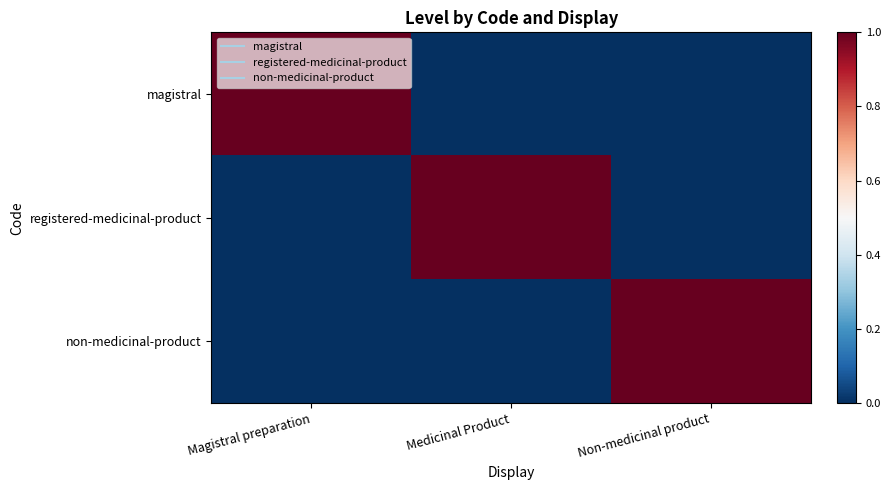

What is the total value across all series at Medicinal Product?

1